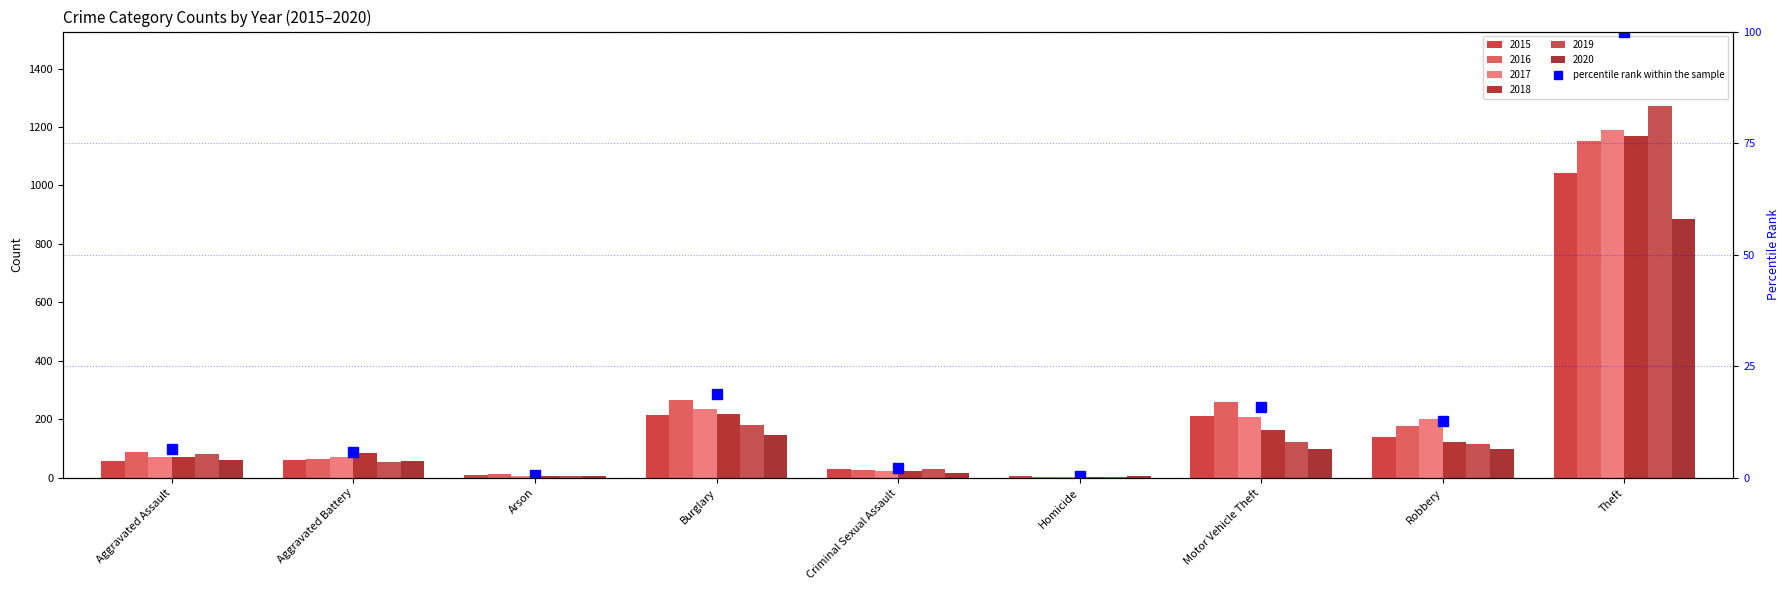

What is the minimum value shown in the chart?

0.4